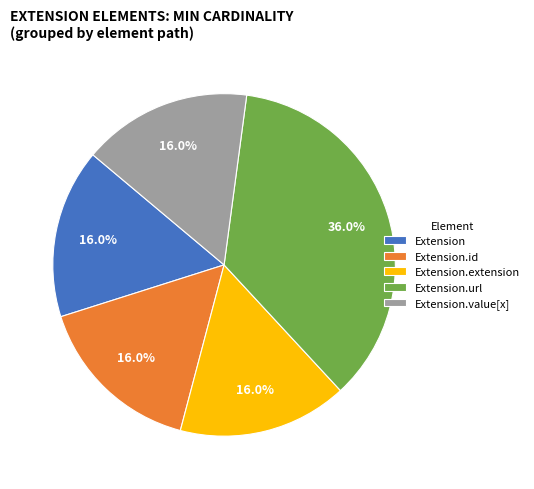

Which slice is the largest?

Extension.url